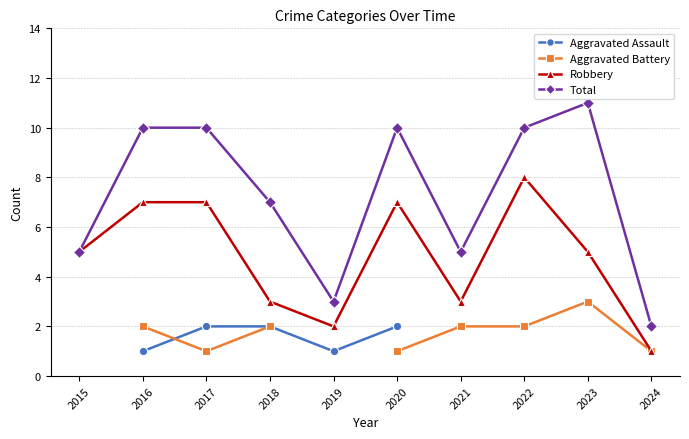

True or false: Total has a value of 5.0 at 2021.

True